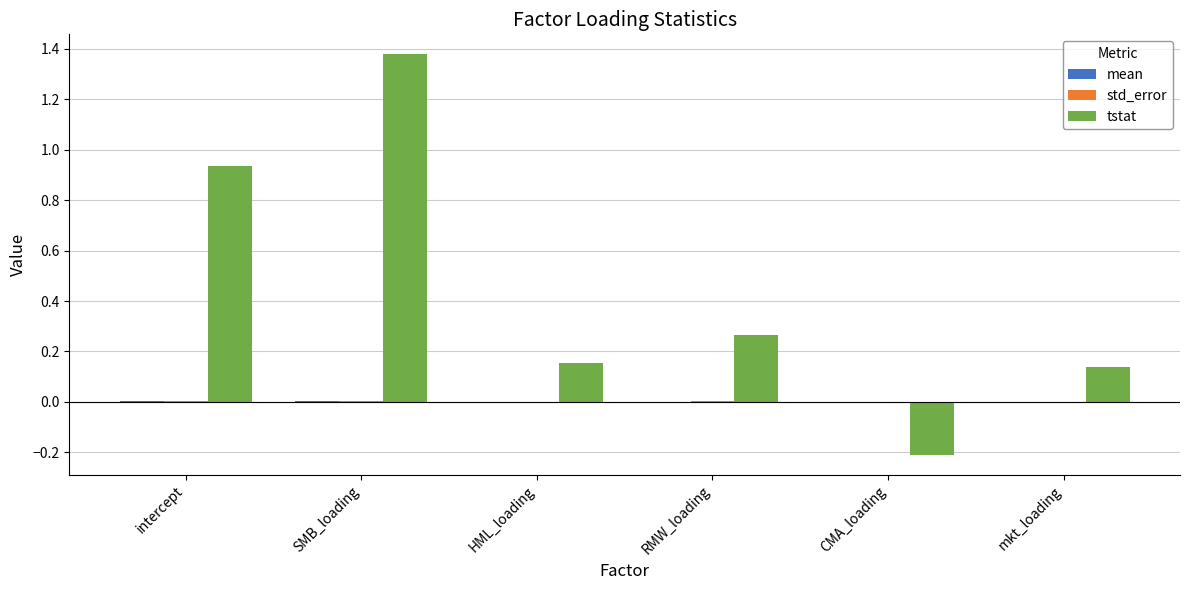

Which label corresponds to the largest value in the chart?

SMB_loading